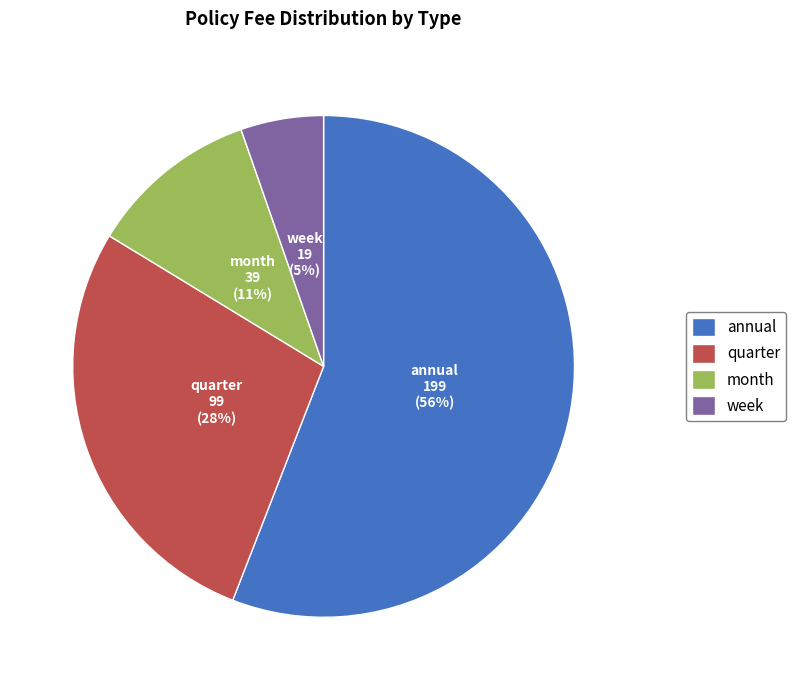

What is the ratio of the value at week to the value at month?

0.5